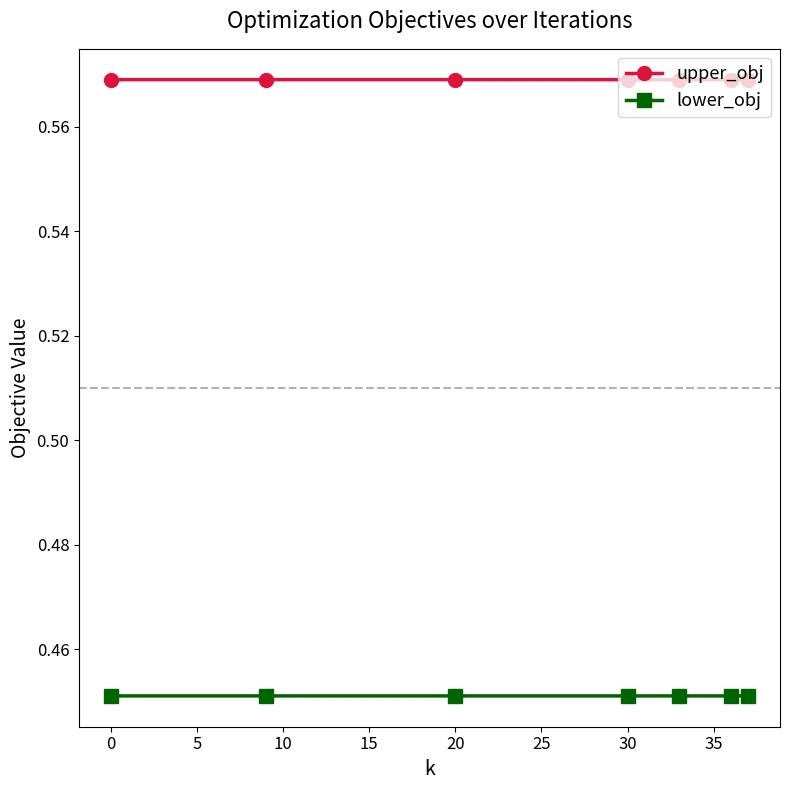

How many lower_obj values are between 0 and 1?

7